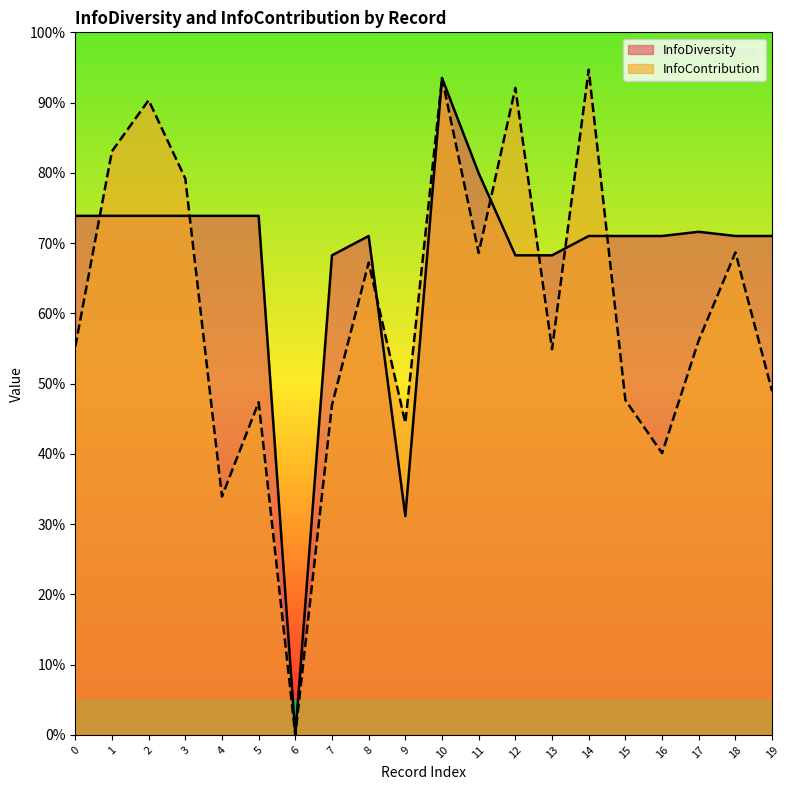

What is the difference between the maximum and second lowest values in the InfoContribution series?

0.6